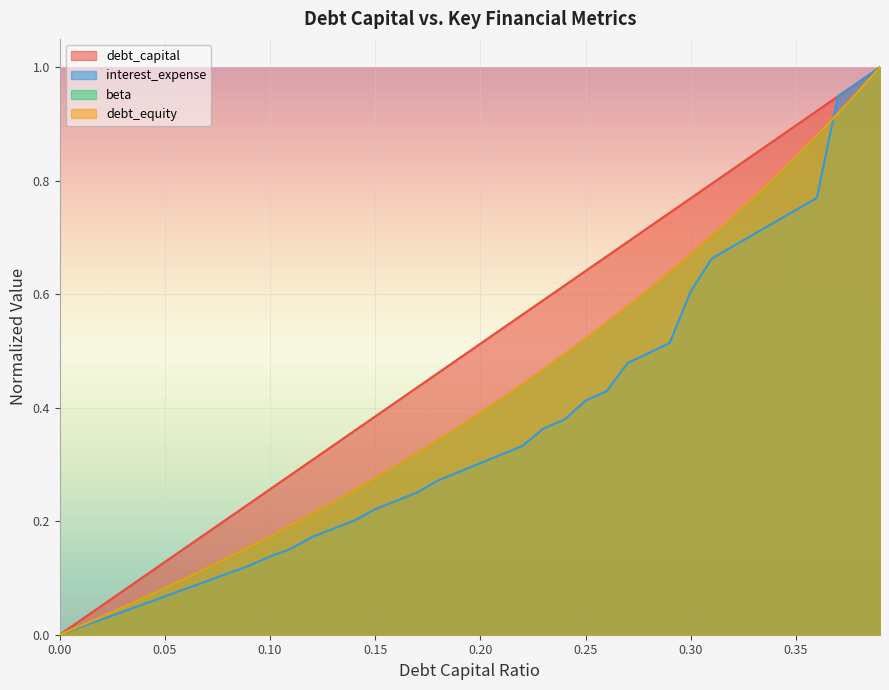

Is it true that beta equals 0.1 at 0.05?

True